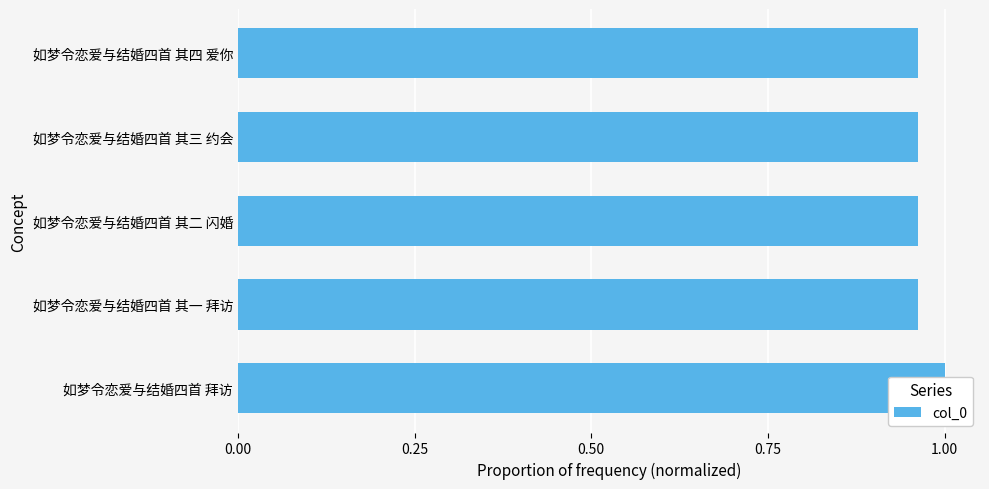

What is the average value?

1.0